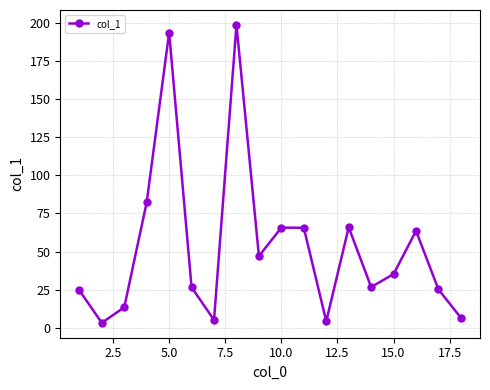

What is the average value?

53.0